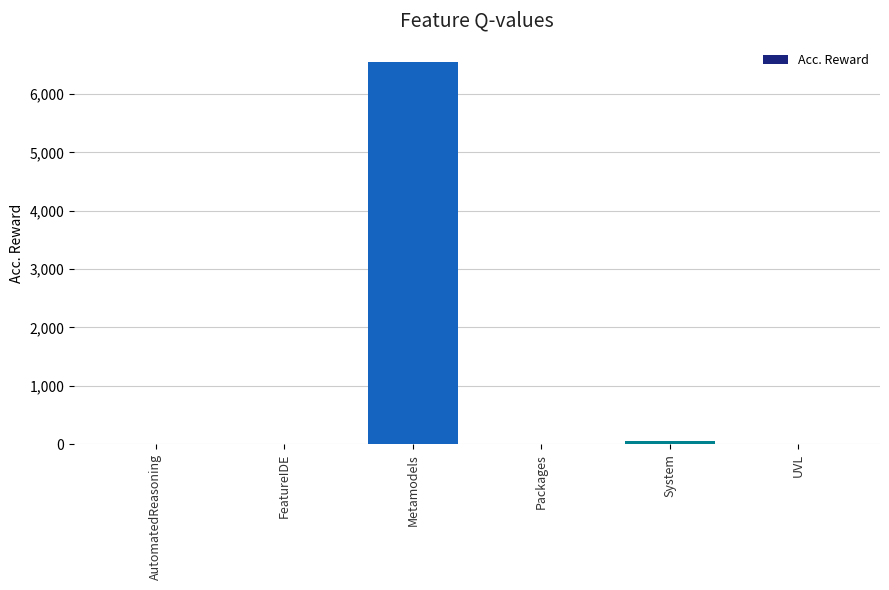

Where does the data first go above 11?

Metamodels